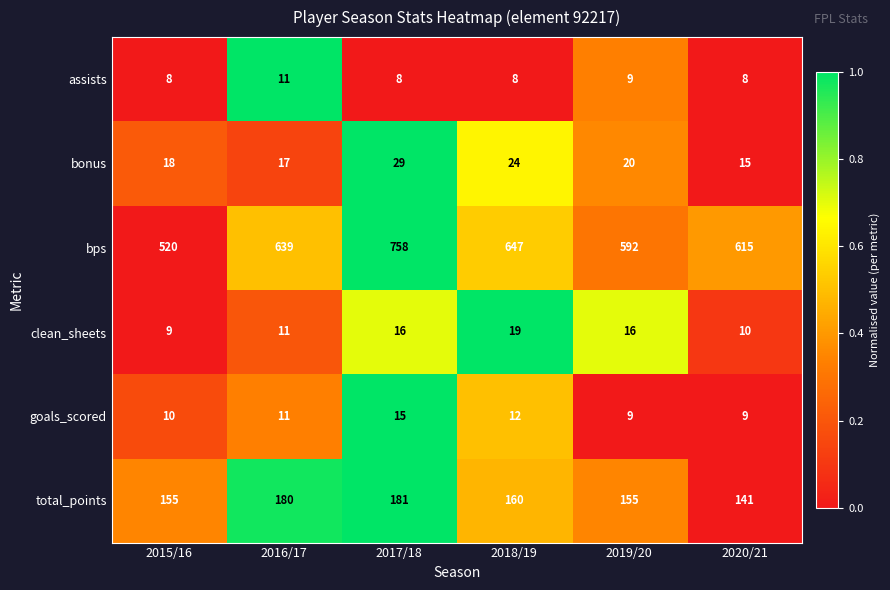

What is the greatest value displayed?

758